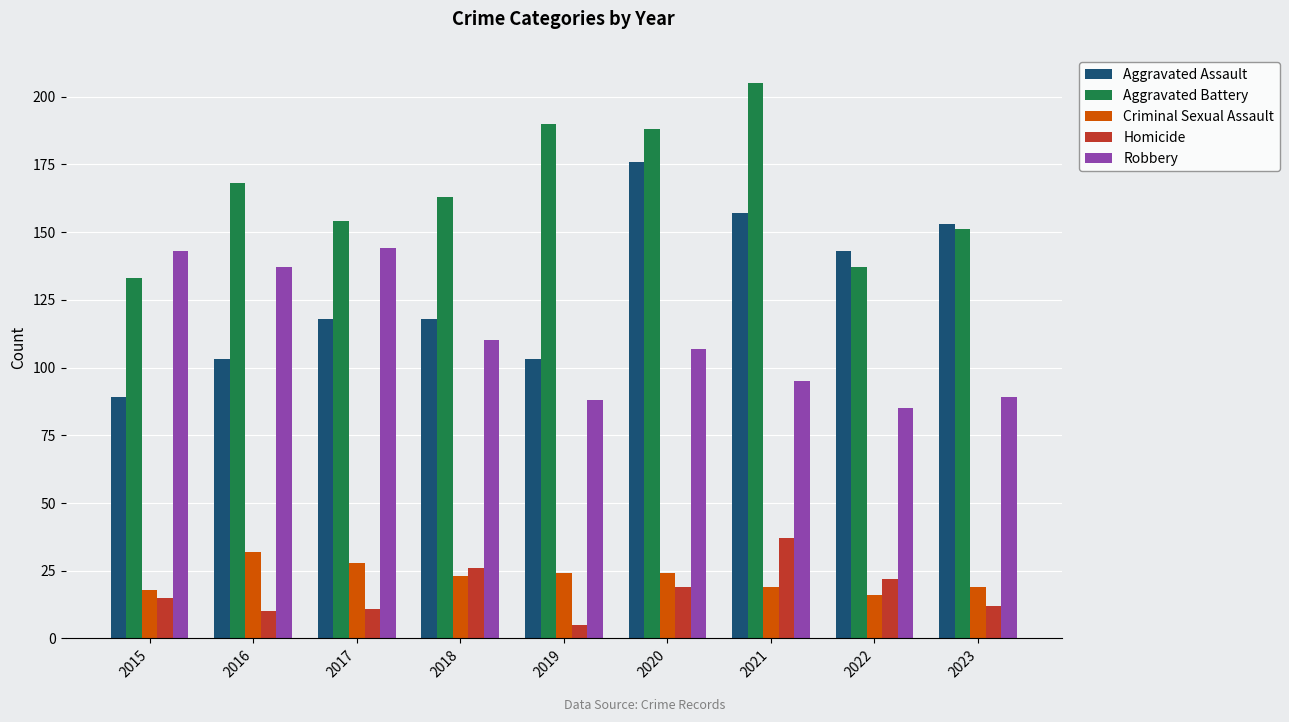

How many values in the Robbery series are below 107?

4